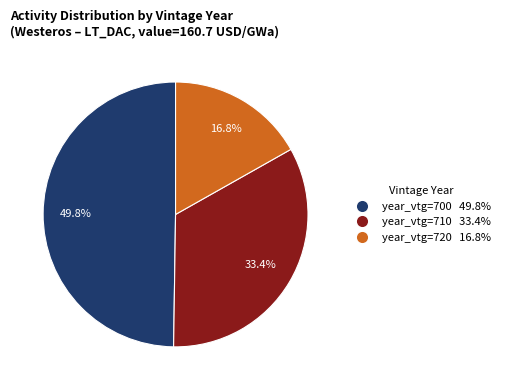

Does any single category account for the majority?

No